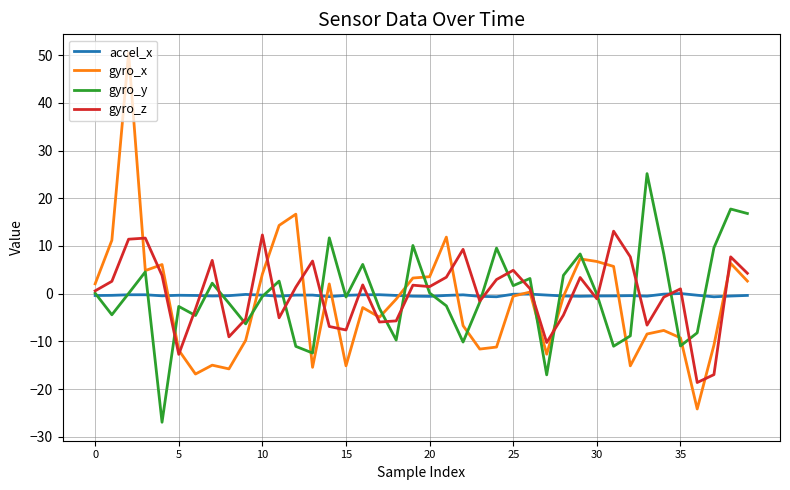

What is the difference between the second highest and minimum values in the gyro_x series?

40.8